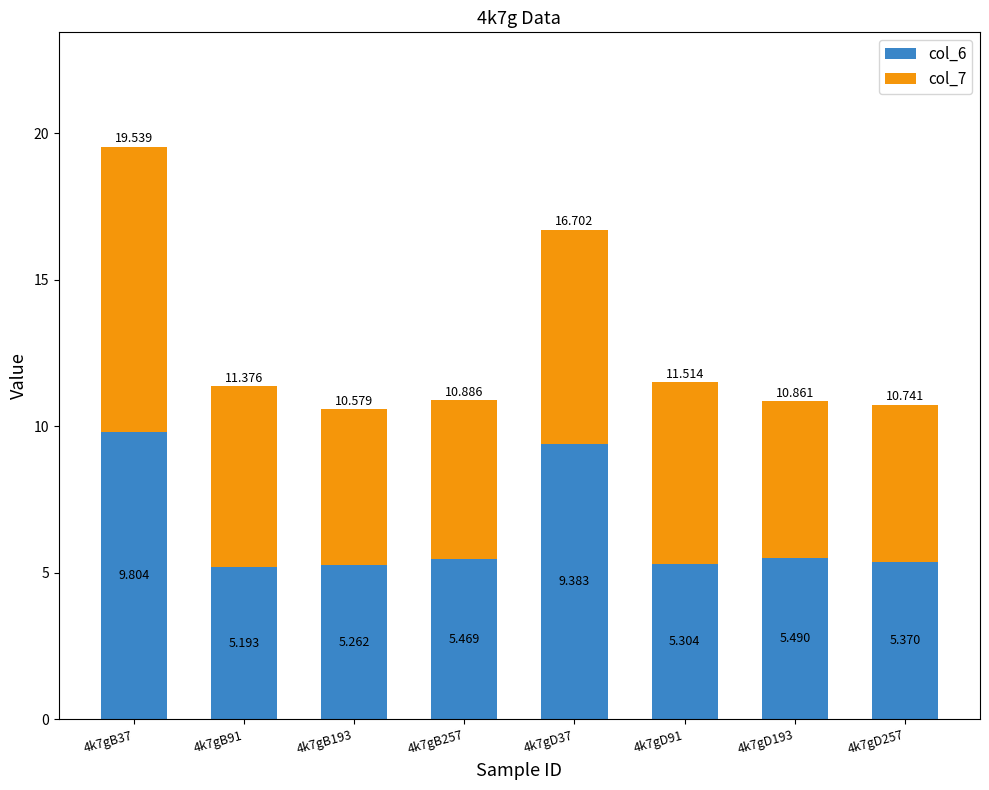

What is the difference between the maximum and second lowest values in the col_7 series?

4.4